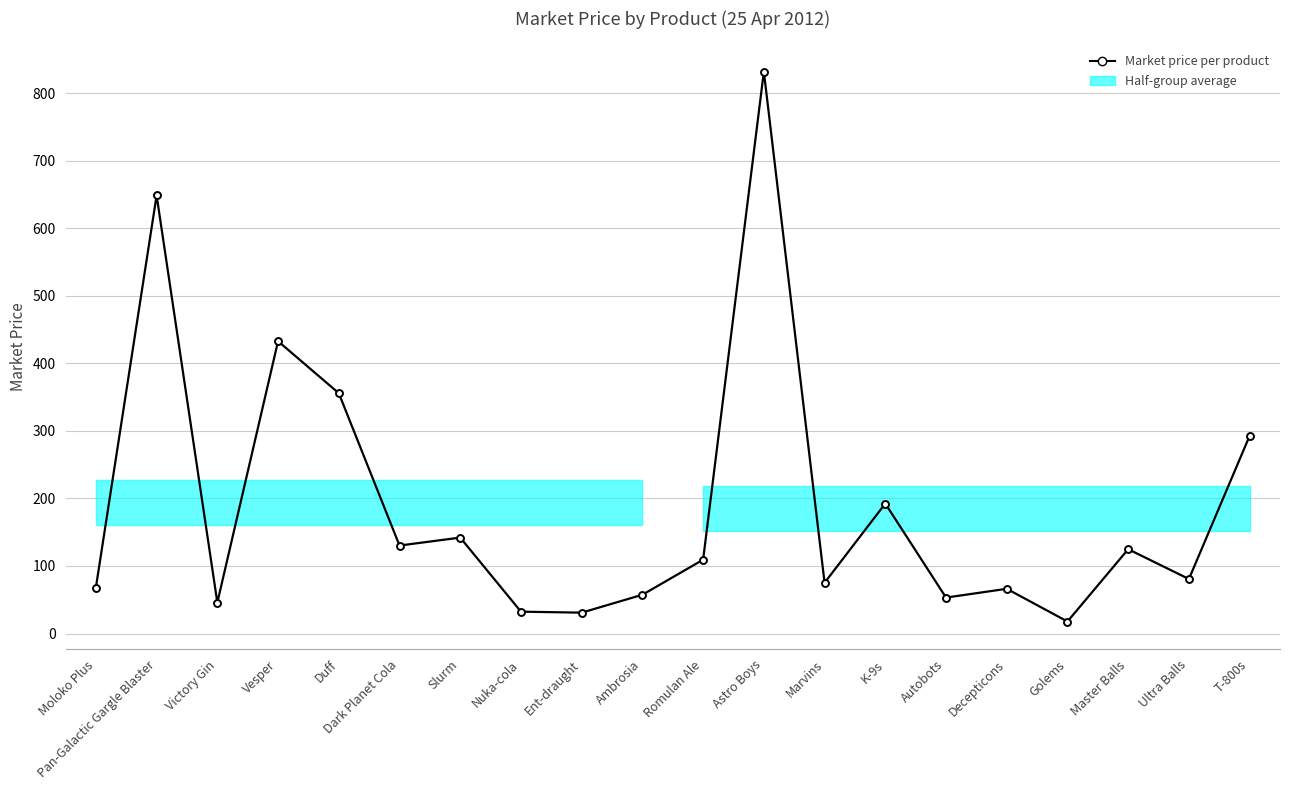

How many data points are above 109?

10